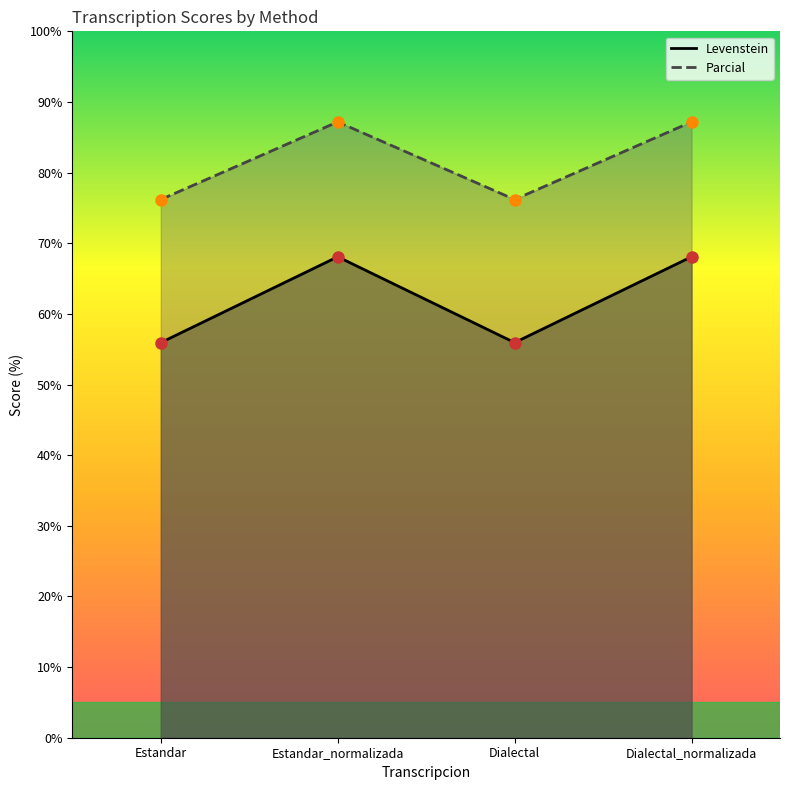

How many interior local peaks does the Levenstein series have?

1